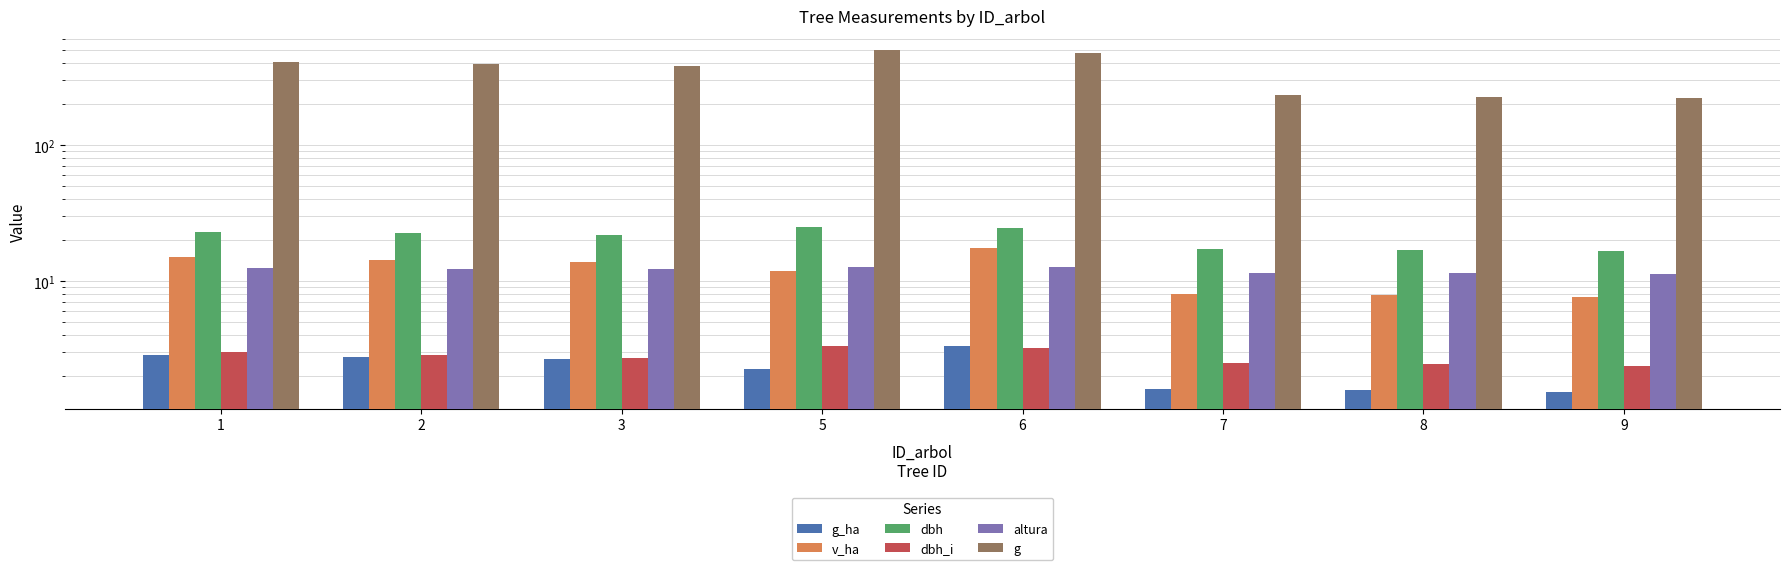

What is the spread (max minus min) of values at 6?

472.5